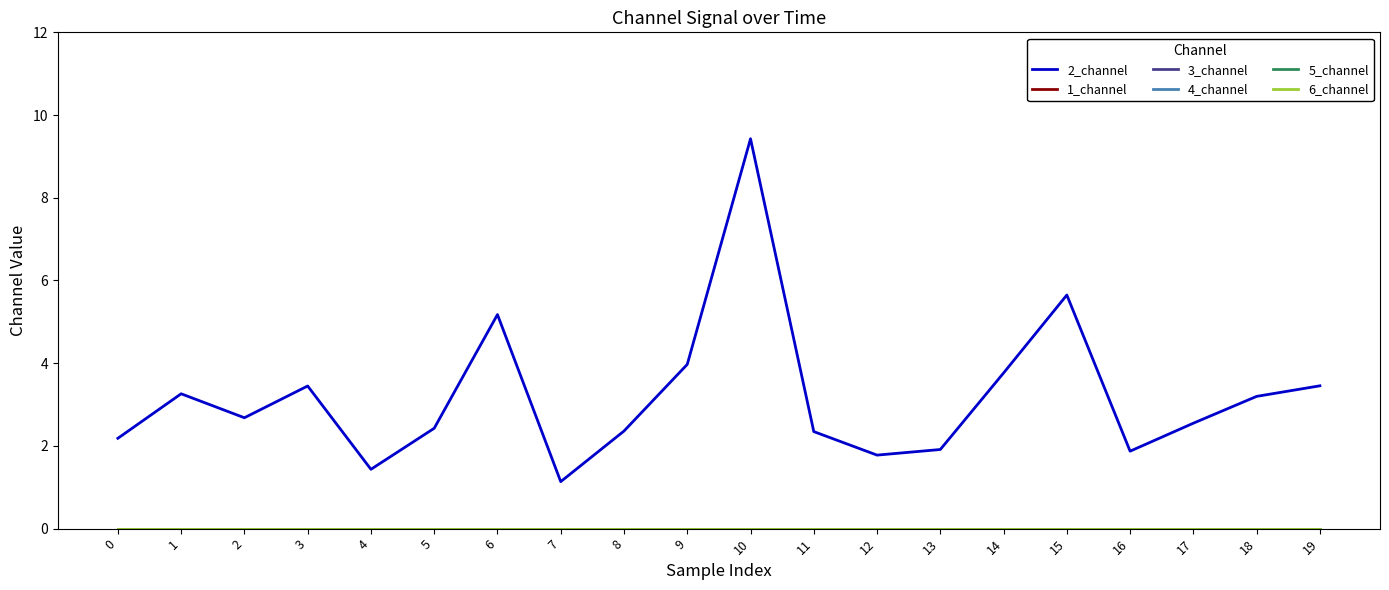

Reading left to right, what are all the values shown in this chart?

2_channel: 2.2	3.3	2.7	3.4	1.4	2.4	5.2	1.1	2.4	4.0	9.4	2.3	1.8	1.9	3.8	5.6	1.9	2.5	3.2	3.5
1_channel: 0.0	0.0	0.0	0.0	0.0	0.0	0.0	0.0	0.0	0.0	0.0	0.0	0.0	0.0	0.0	0.0	0.0	0.0	0.0	0.0
3_channel: 0.0	0.0	0.0	0.0	0.0	0.0	0.0	0.0	0.0	0.0	0.0	0.0	0.0	0.0	0.0	0.0	0.0	0.0	0.0	0.0
4_channel: 0.0	0.0	0.0	0.0	0.0	0.0	0.0	0.0	0.0	0.0	0.0	0.0	0.0	0.0	0.0	0.0	0.0	0.0	0.0	0.0
5_channel: 0.0	0.0	0.0	0.0	0.0	0.0	0.0	0.0	0.0	0.0	0.0	0.0	0.0	0.0	0.0	0.0	0.0	0.0	0.0	0.0
6_channel: 0.0	0.0	0.0	0.0	0.0	0.0	0.0	0.0	0.0	0.0	0.0	0.0	0.0	0.0	0.0	0.0	0.0	0.0	0.0	0.0